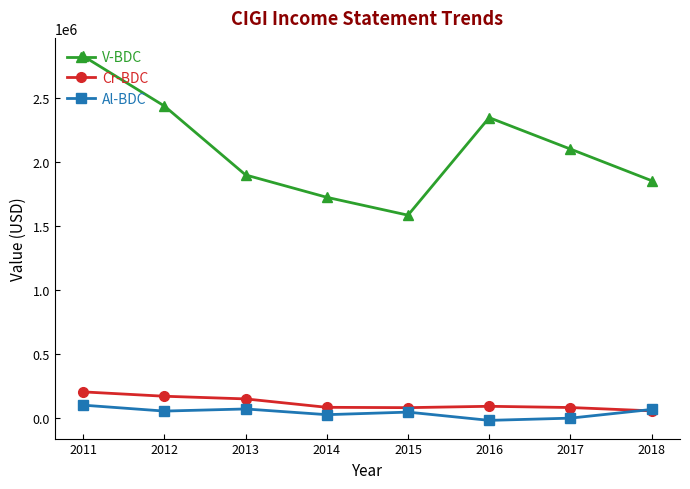

Which series has the largest range (max minus min)?

V-BDC